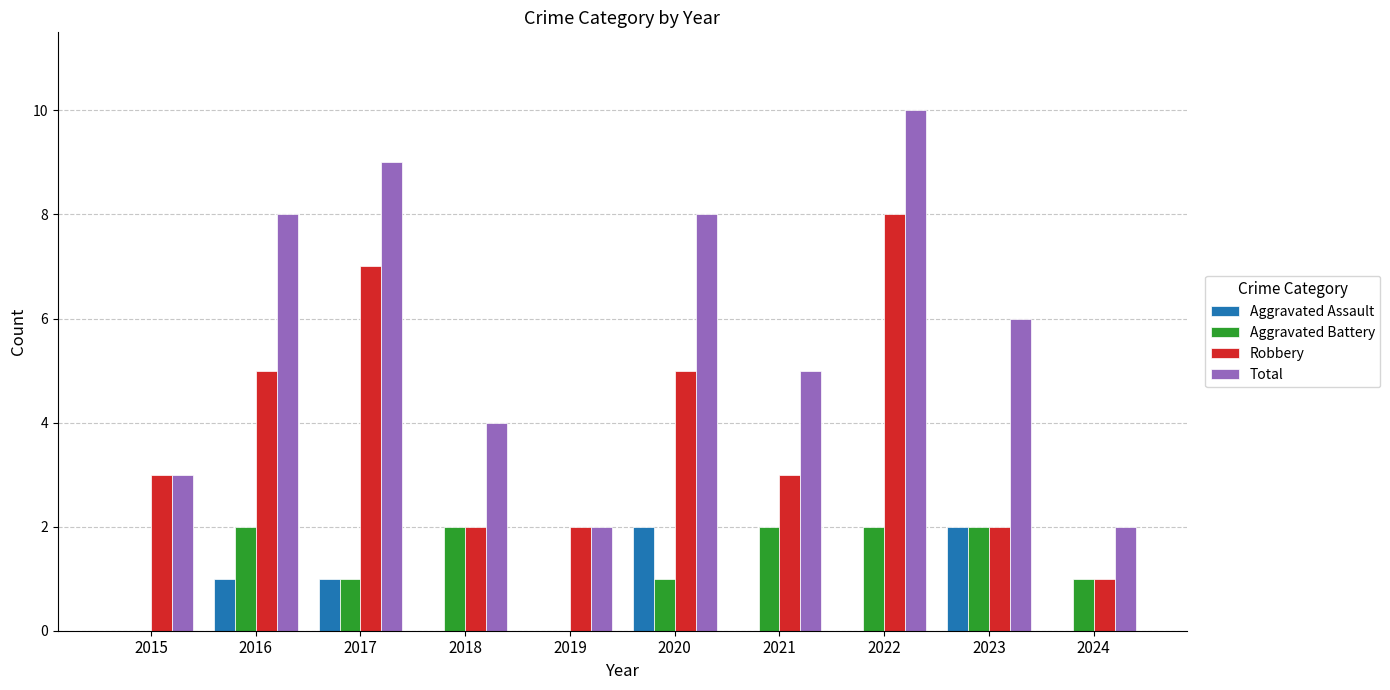

How many groups of bars are there?

10